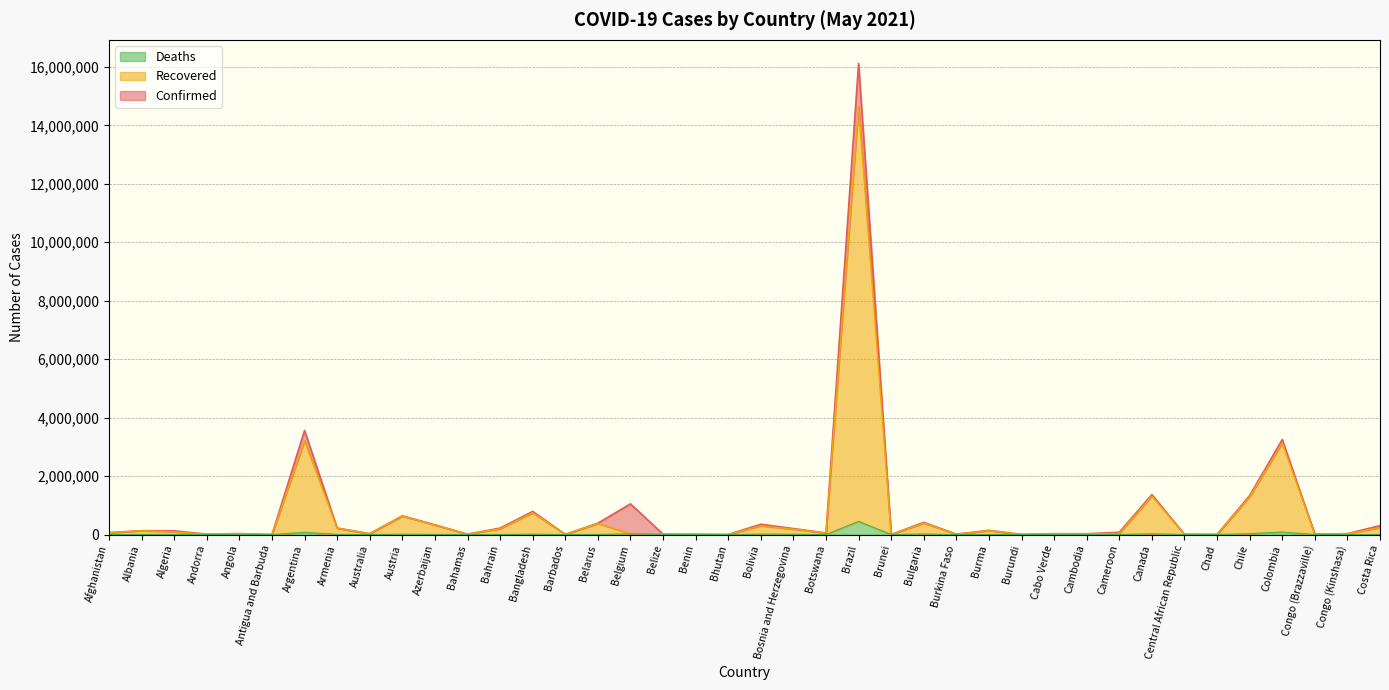

True or false: Deaths and Confirmed intersect in this chart.

False